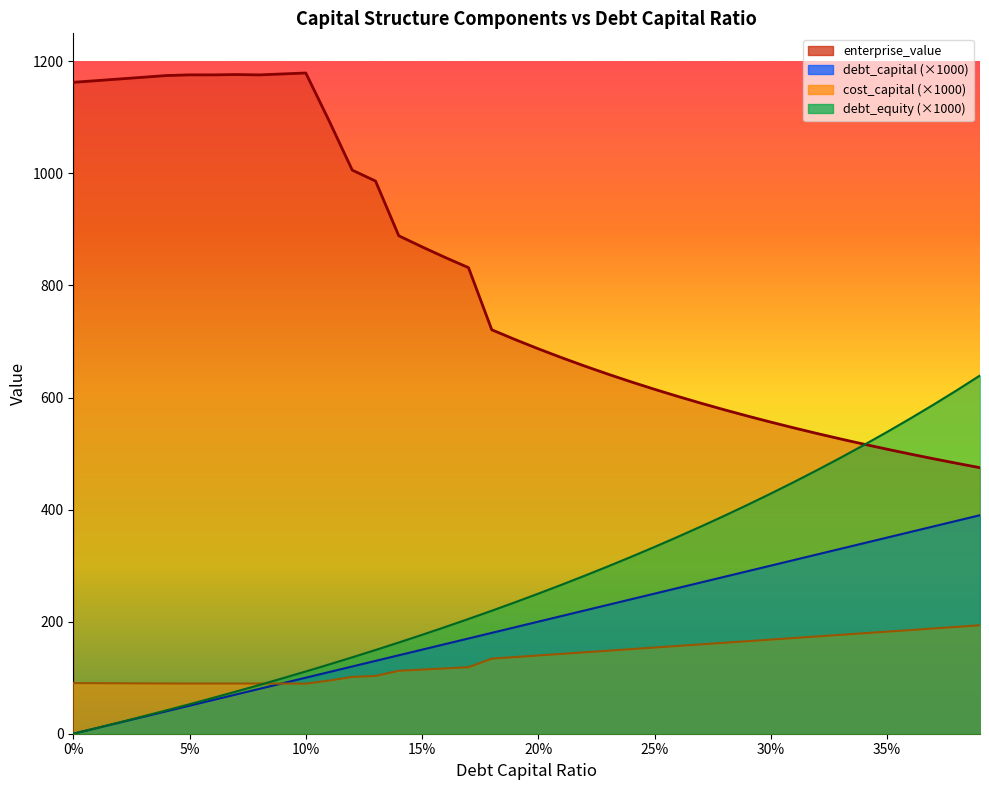

What is the difference between the maximum and minimum values in the debt_equity series?

639.3